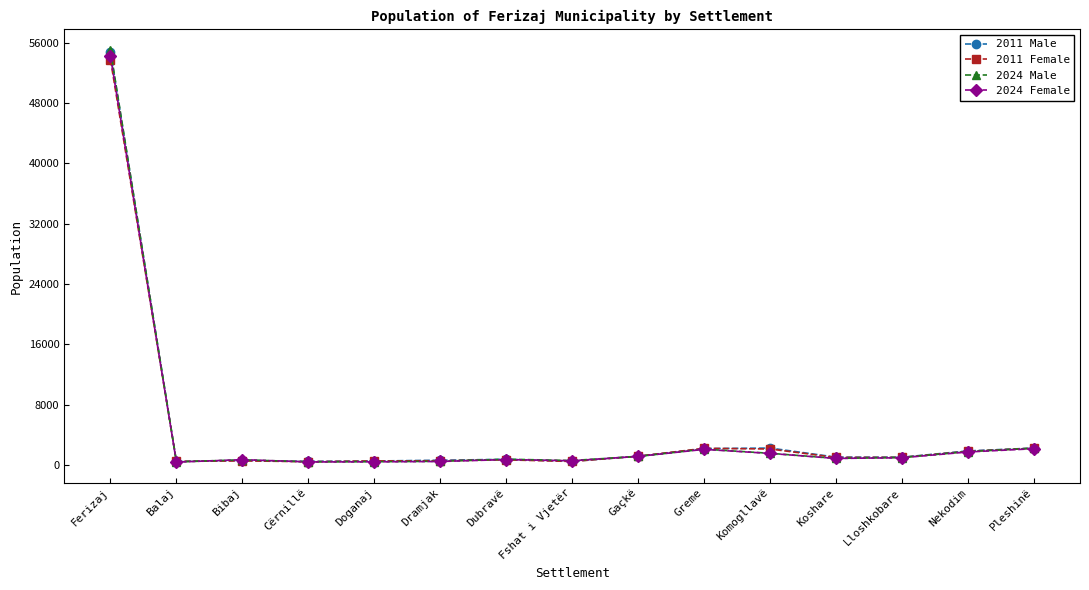

The value of 2011 Male at Ferizaj is 33602. True or false?

False